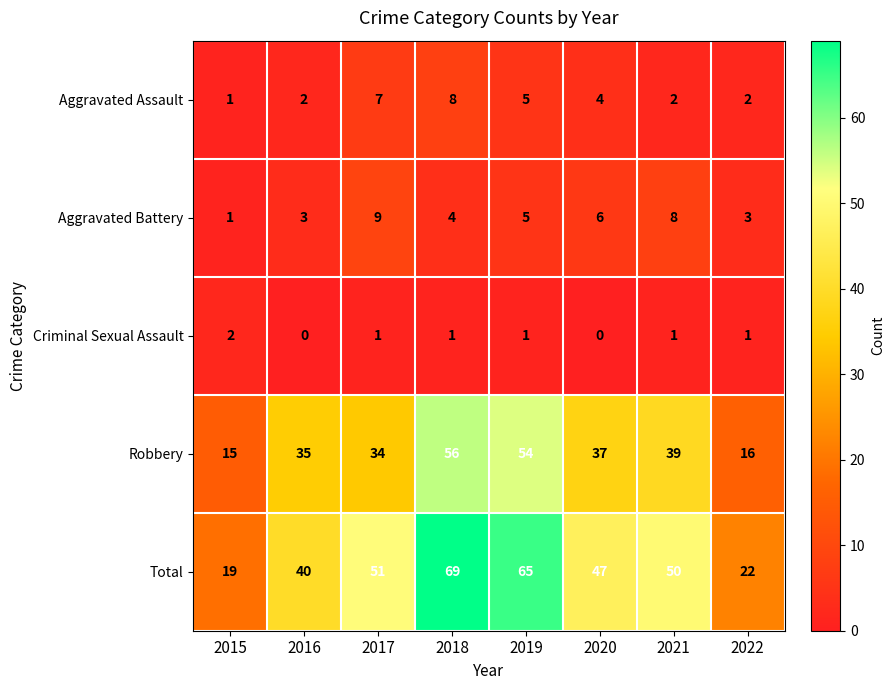

Count the number of categories in the chart.

8